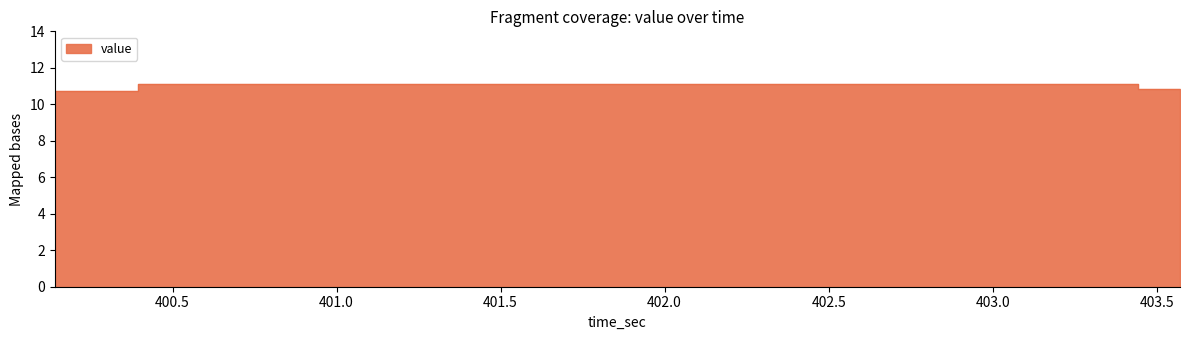

What is the change in value from 400.268172 to 400.903317?

+0.4